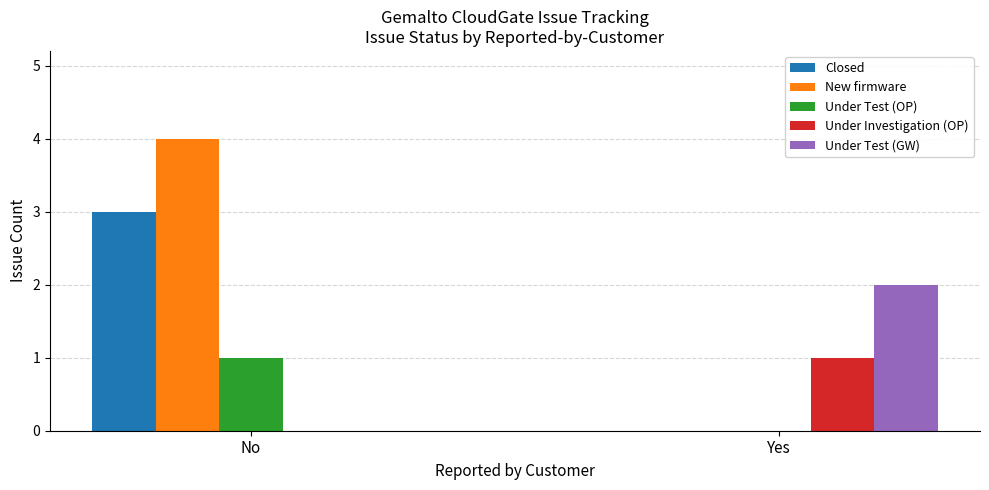

Count the Under Test (OP) values in the range 0 to 1.

2